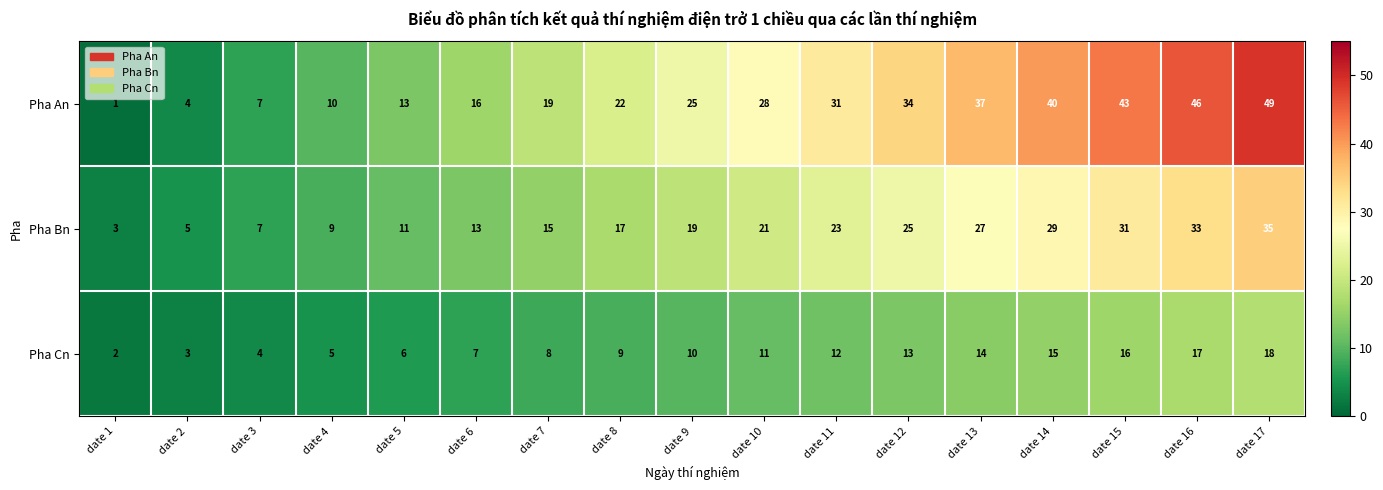

Which label corresponds to the largest value in the chart?

date 17